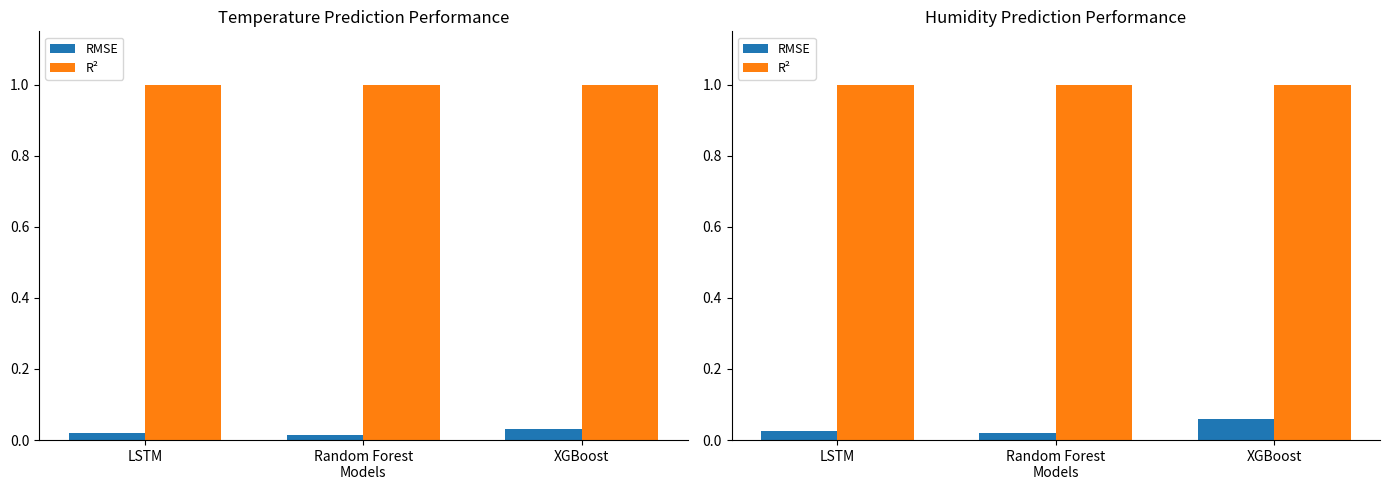

What is the label of the 2nd bar from the right?

Random Forest
Models